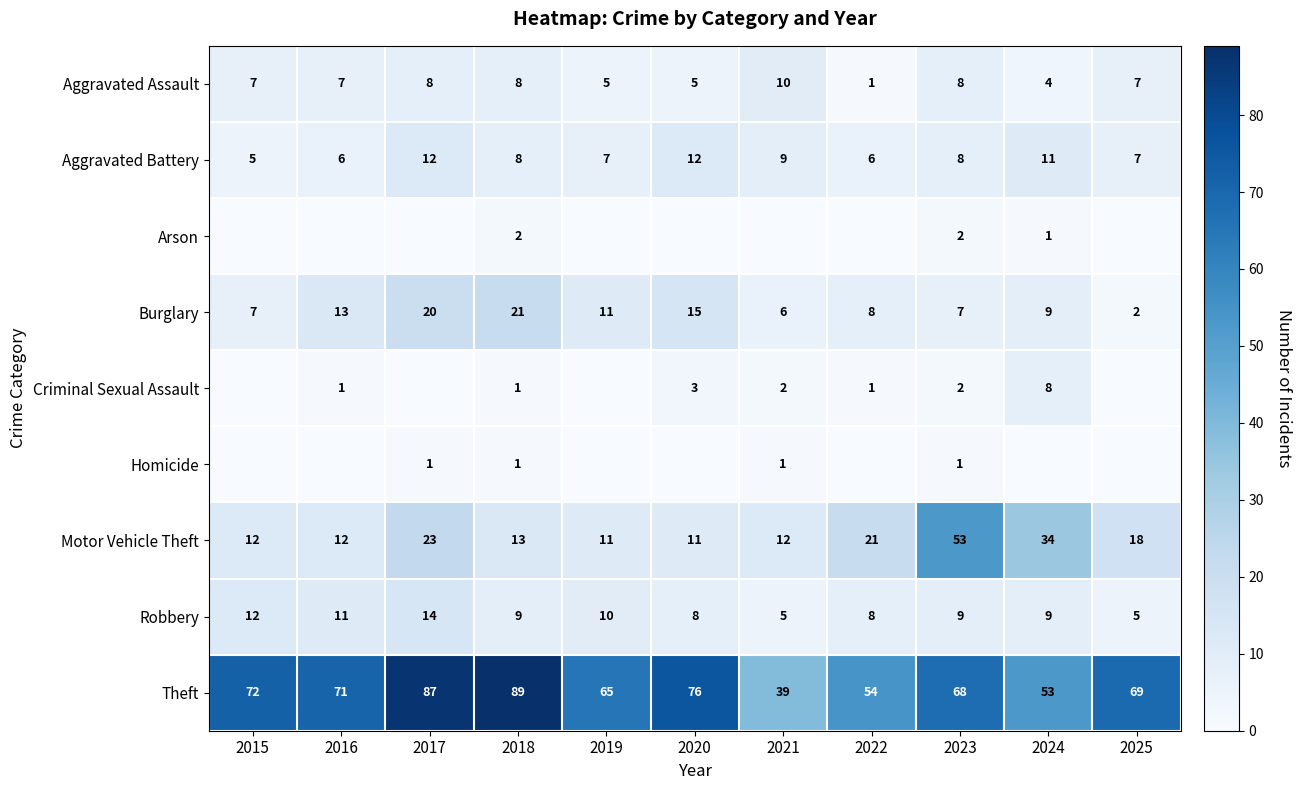

The value of Aggravated Battery at 2017 is 12. True or false?

True